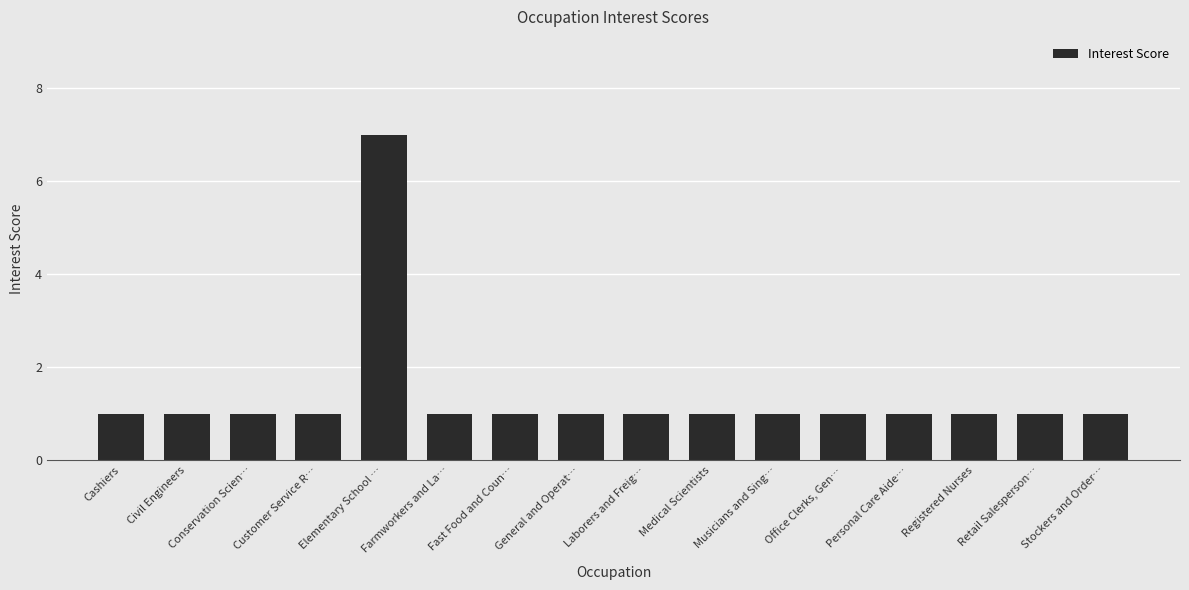

What position from the right is Cashiers?

16